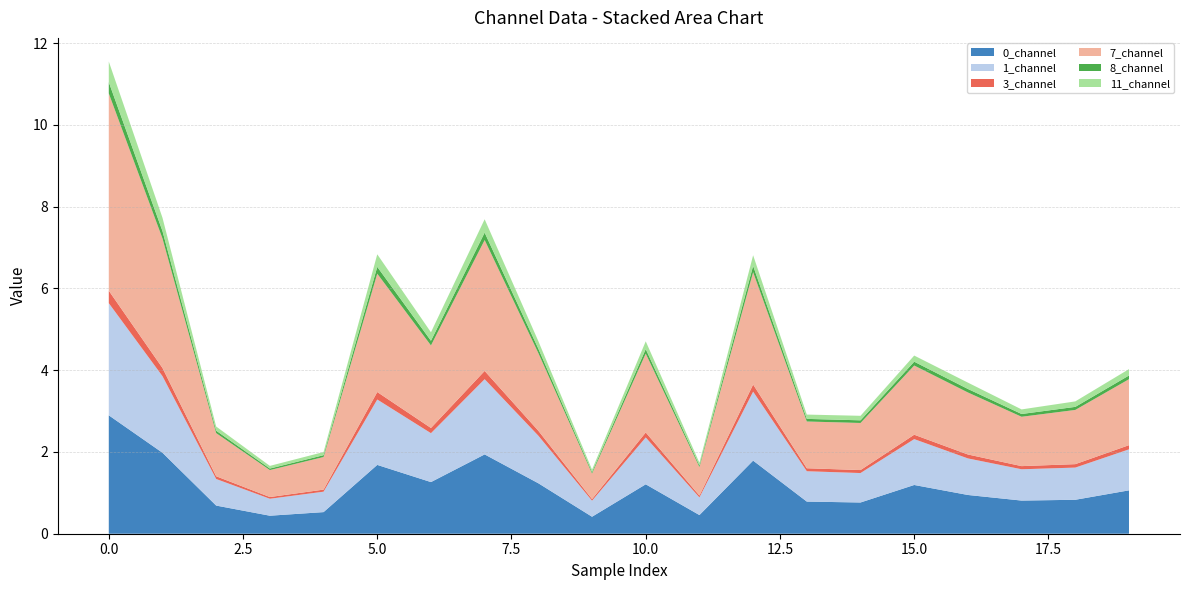

Reading left to right, what are all the values shown in this chart?

0_channel: 0=2.9	1=2.0	2=0.7	3=0.4	4=0.5	5=1.7	6=1.3	7=1.9	8=1.2	9=0.4	10=1.2	11=0.5	12=1.8	13=0.8	14=0.8	15=1.2	16=0.9	17=0.8	18=0.8	19=1.1
1_channel: 0=2.7	1=1.9	2=0.7	3=0.4	4=0.5	5=1.6	6=1.2	7=1.8	8=1.2	9=0.4	10=1.1	11=0.4	12=1.7	13=0.7	14=0.7	15=1.1	16=0.9	17=0.8	18=0.8	19=1.0
3_channel: 0=0.3	1=0.2	2=0.1	3=0.0	4=0.1	5=0.2	6=0.1	7=0.2	8=0.1	9=0.0	10=0.1	11=0.0	12=0.2	13=0.1	14=0.1	15=0.1	16=0.1	17=0.1	18=0.1	19=0.1
7_channel: 0=4.8	1=3.2	2=1.1	3=0.7	4=0.8	5=2.9	6=2.0	7=3.2	8=1.9	9=0.6	10=1.9	11=0.7	12=2.7	13=1.1	14=1.2	15=1.7	16=1.5	17=1.2	18=1.3	19=1.6
8_channel: 0=0.3	1=0.2	2=0.1	3=0.0	4=0.0	5=0.2	6=0.1	7=0.2	8=0.1	9=0.0	10=0.1	11=0.0	12=0.2	13=0.1	14=0.1	15=0.1	16=0.1	17=0.1	18=0.1	19=0.1
11_channel: 0=0.5	1=0.3	2=0.1	3=0.1	4=0.1	5=0.3	6=0.2	7=0.3	8=0.2	9=0.1	10=0.2	11=0.1	12=0.3	13=0.1	14=0.1	15=0.1	16=0.2	17=0.1	18=0.1	19=0.2